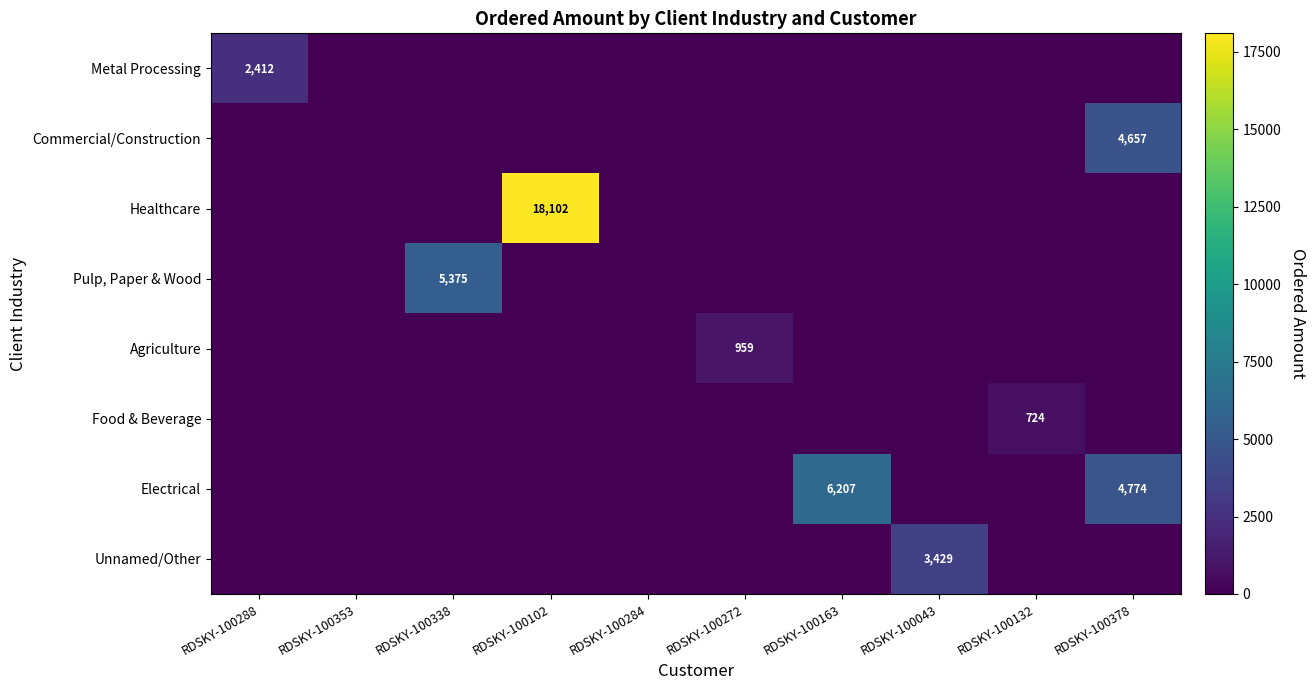

What is the difference between the highest and lowest values at RDSKY-100132?

724